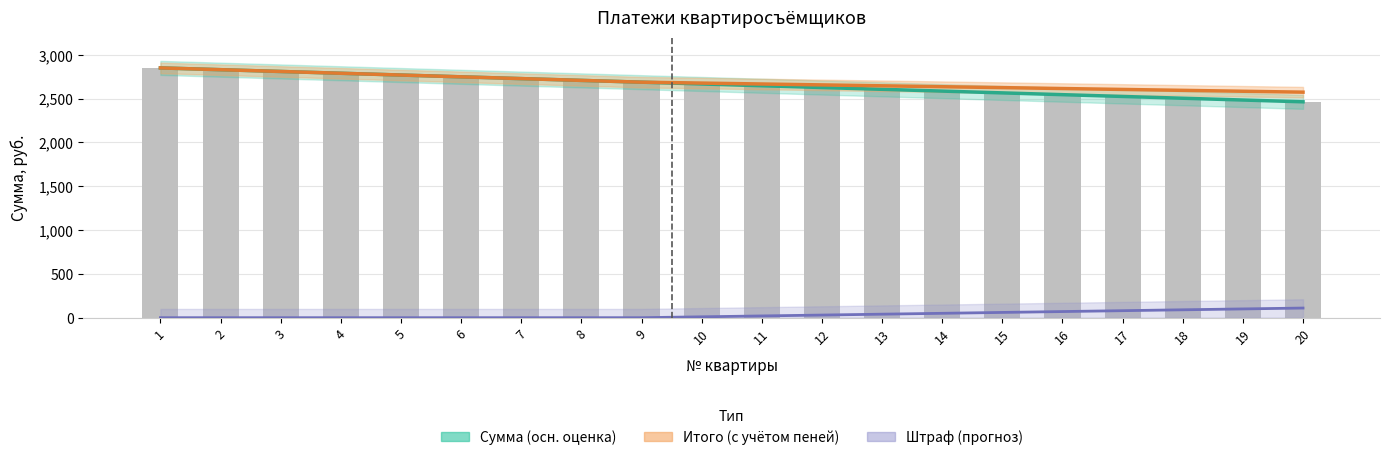

What is the spread (max minus min) of values at 15?

2564.1